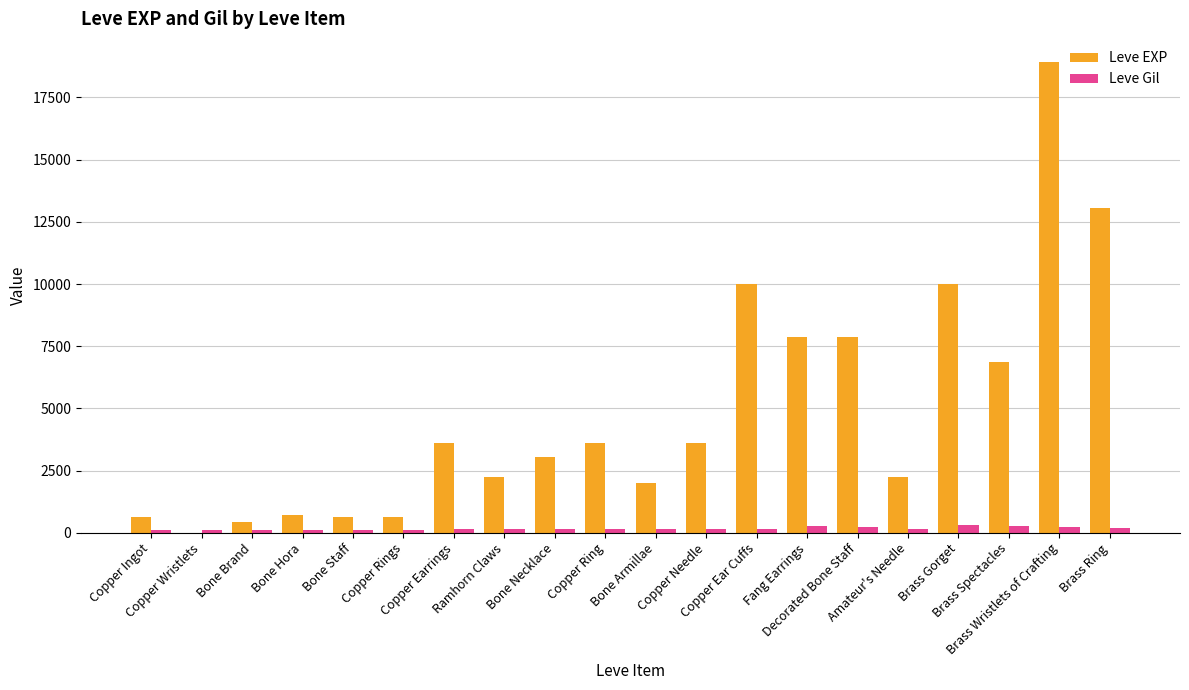

How many distinct data groups are displayed?

2